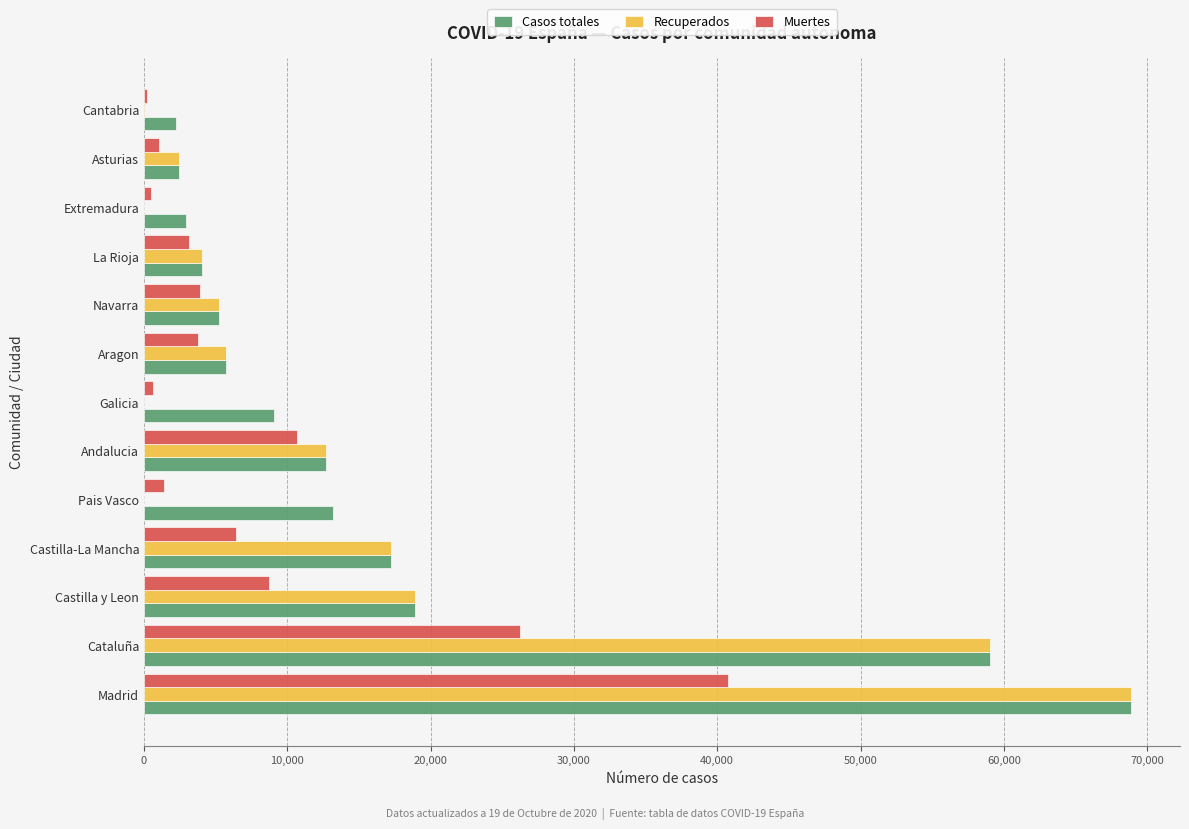

What is the maximum value for Recuperados?

68852